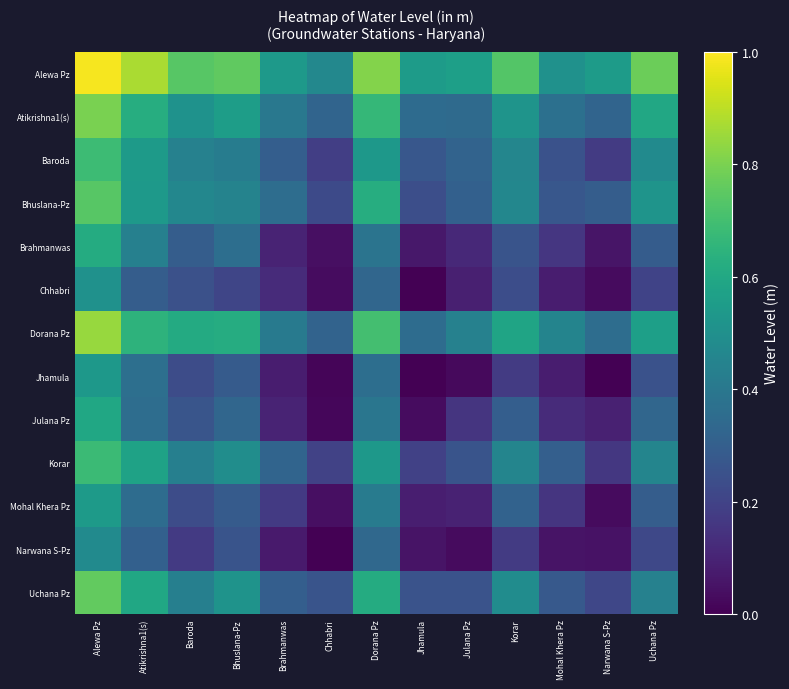

What is the total value across all series at Alewa Pz?

8.8